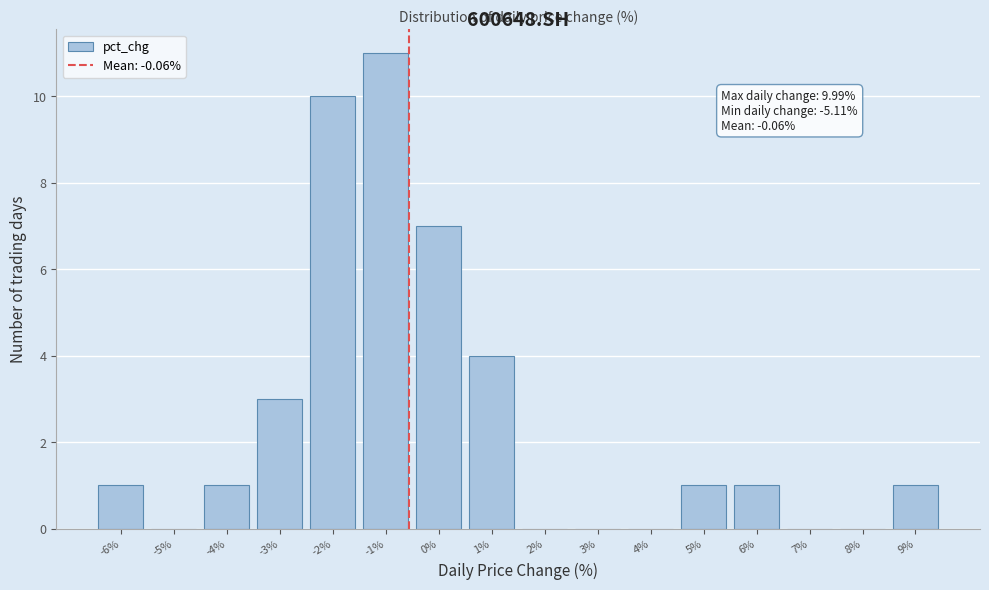

The chart shows a value of 0 at -5%. True or false?

True